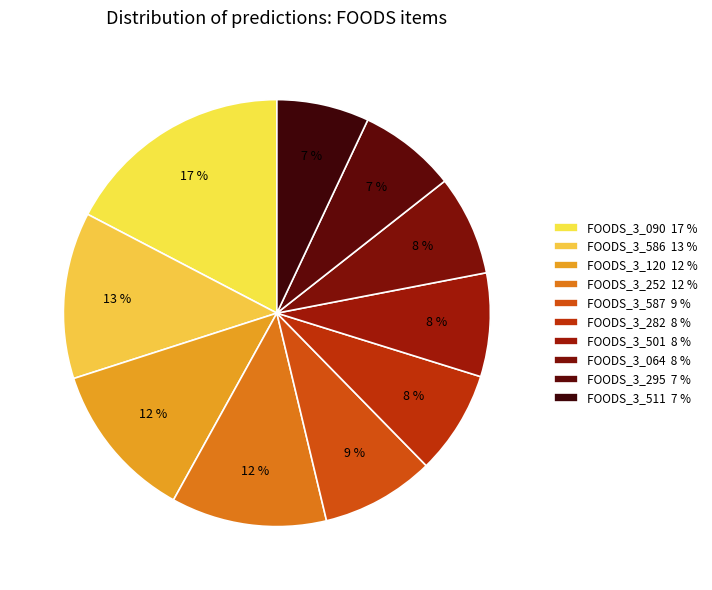

How many slices are in this pie chart?

10